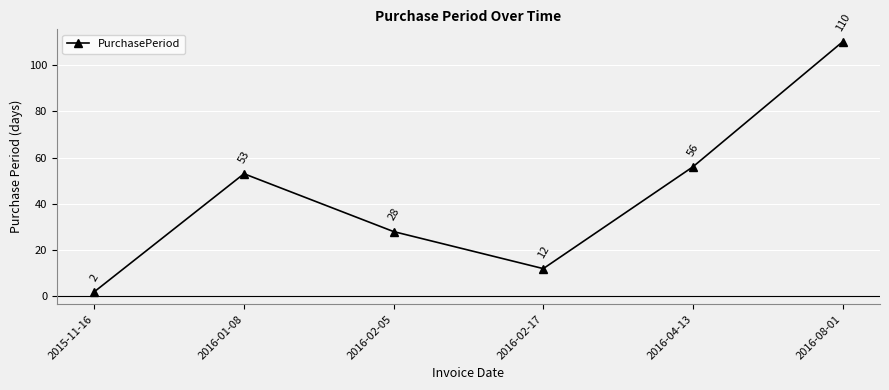

Reading left to right, what are all the values shown in this chart?

2015-11-16=2	2016-01-08=53	2016-02-05=28	2016-02-17=12	2016-04-13=56	2016-08-01=110